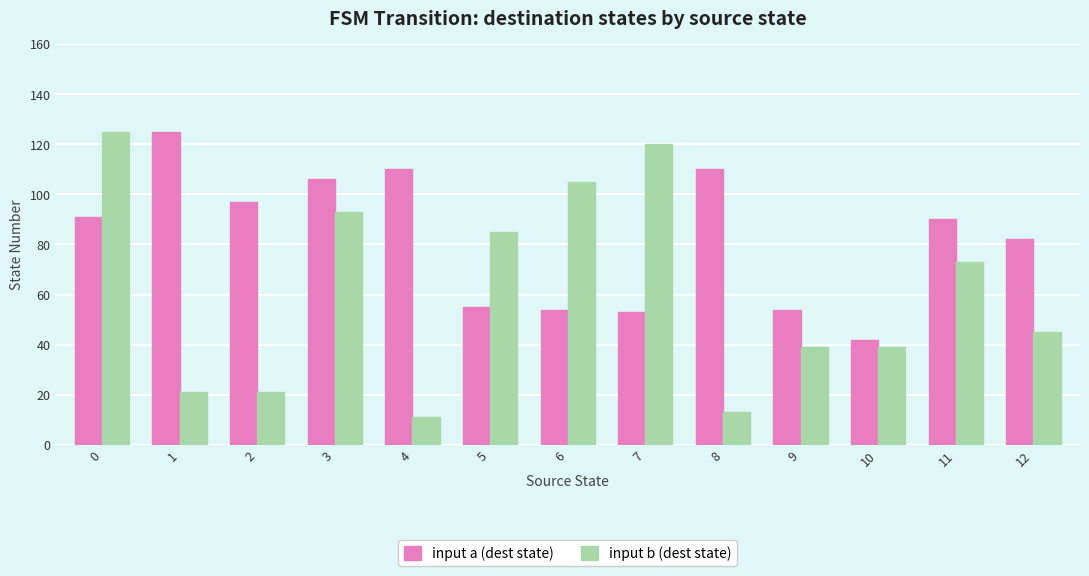

Does the chart contain stacked bars?

No